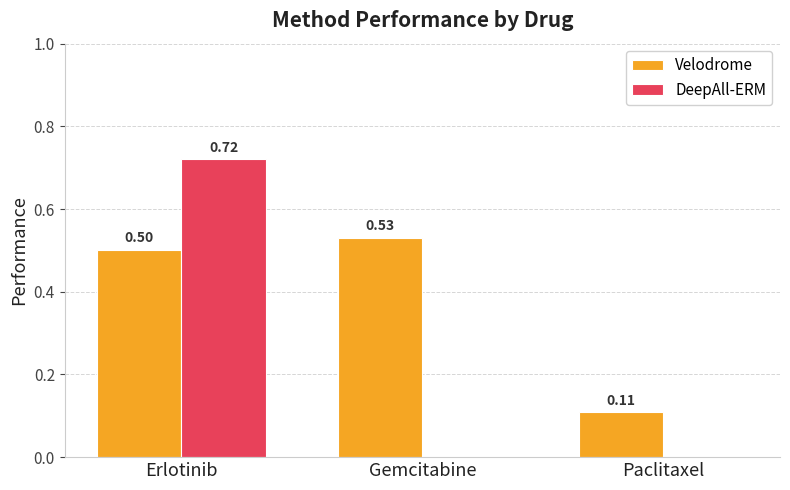

What are all the series names shown in the legend?

Velodrome, DeepAll-ERM